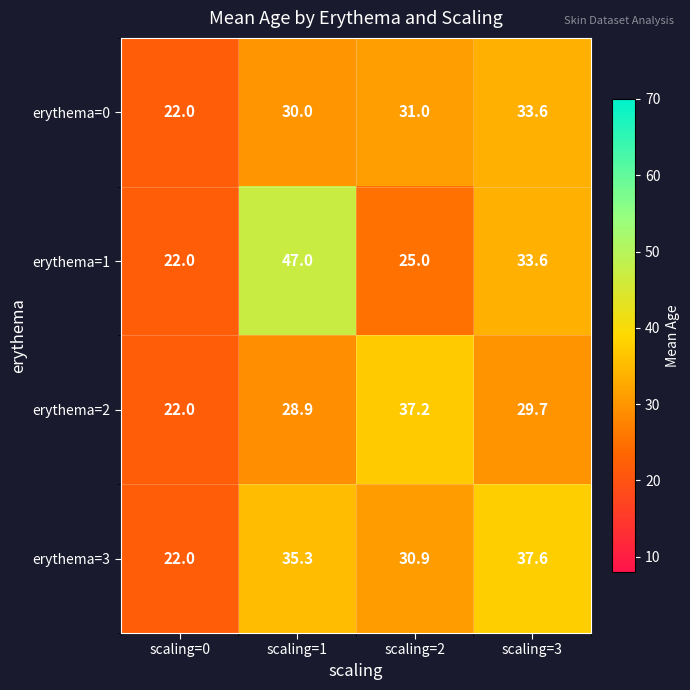

Read the erythema=3 value at scaling=3.

37.6